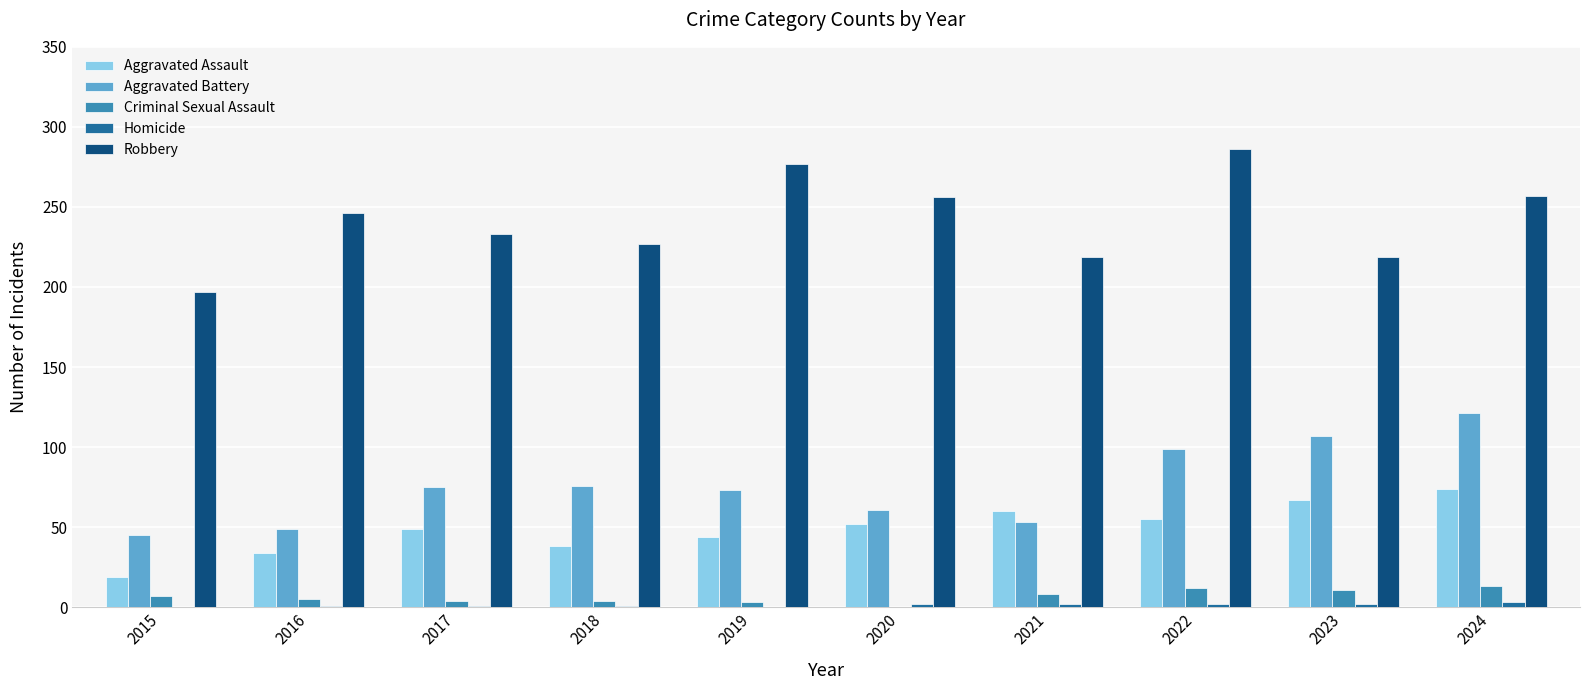

True or false: Robbery has a value of 257 at 2024.

True